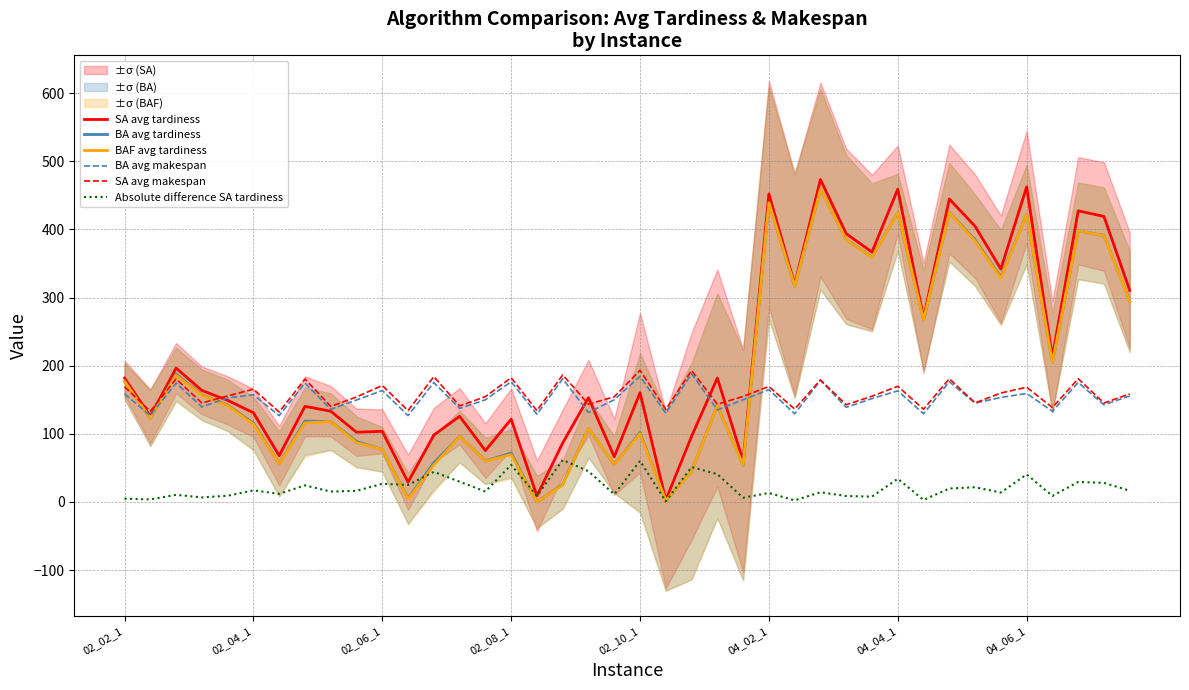

True or false: BA avg tardiness has more than 1 points higher than both neighbors.

True